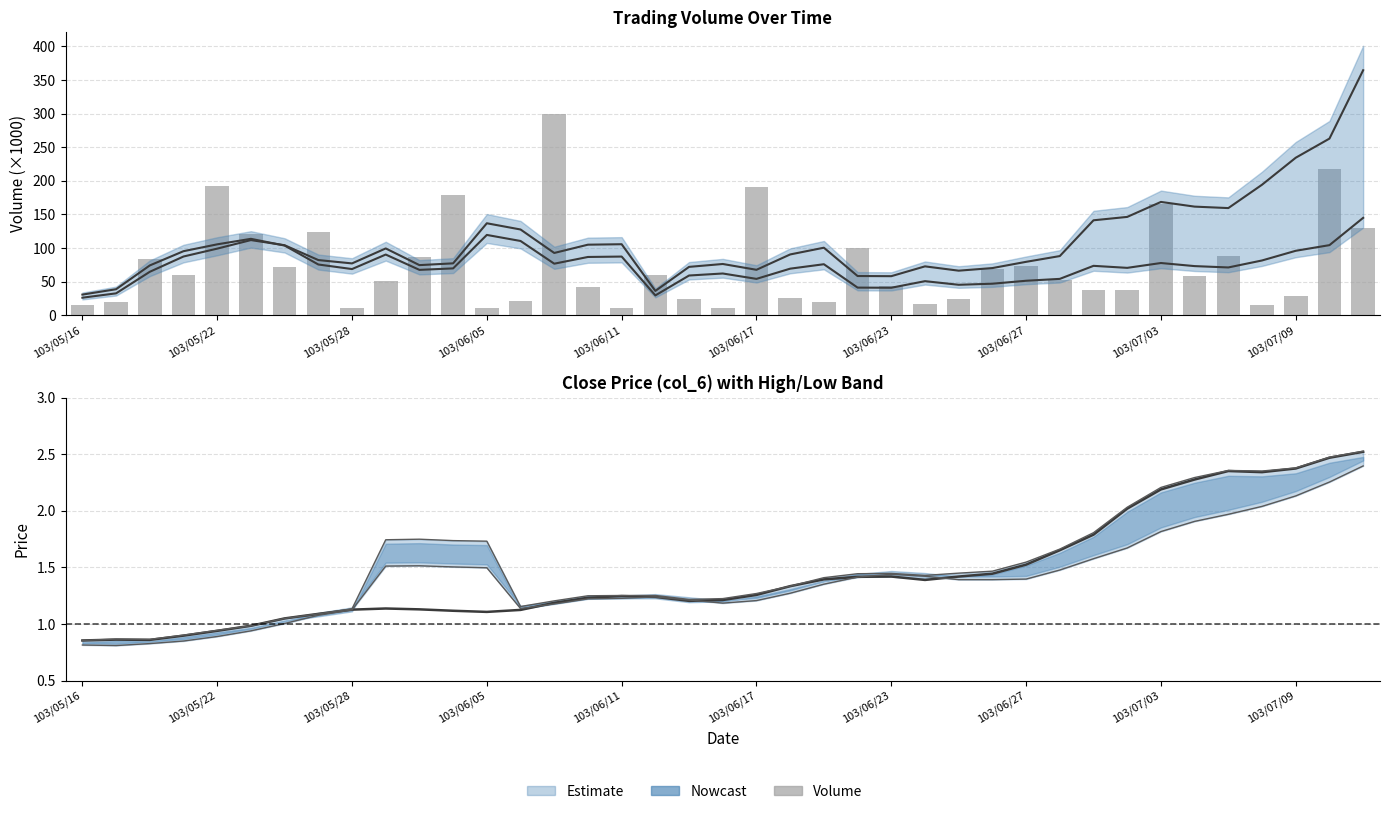

What is the value of the col_6 (close) bar at the 27th from the left?

1.4